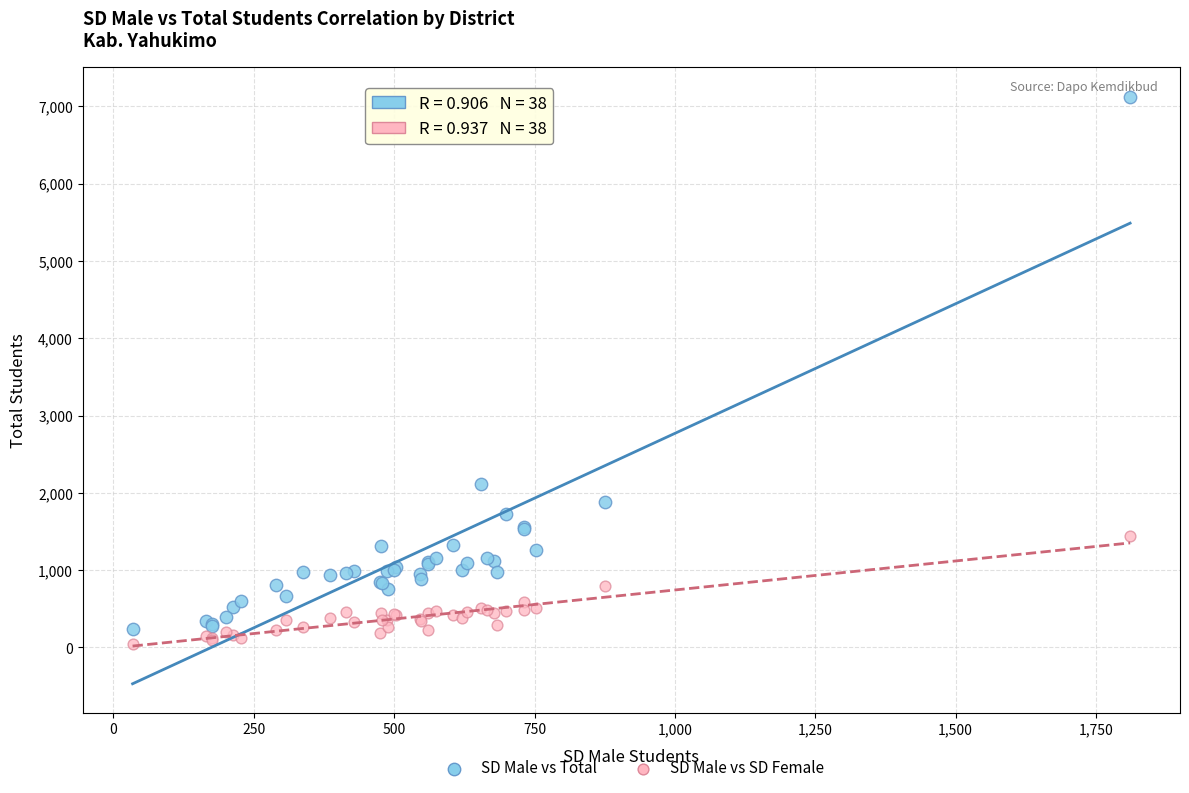

What are all the series names shown in the legend?

SD Male vs Total, SD Male vs SD Female